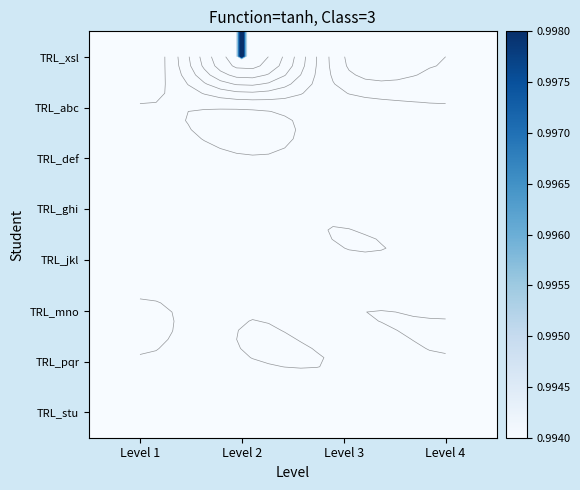

Is it true that TRL_pqr equals 0.3 at Level 4?

False